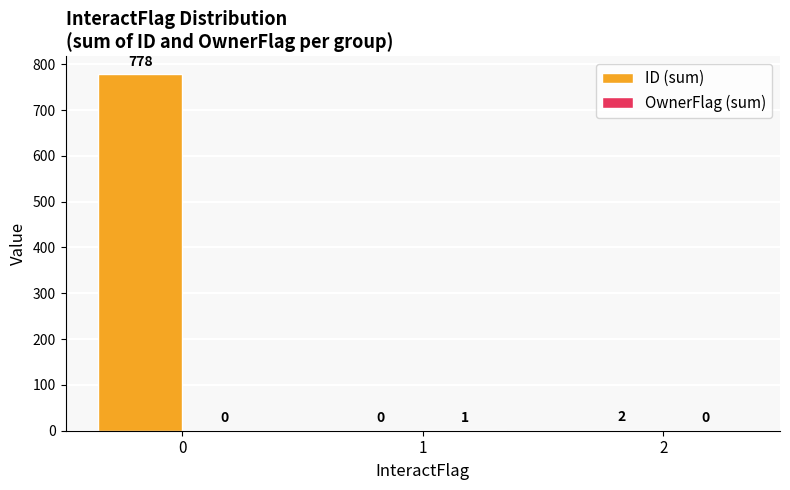

What is the total value across all series at 0?

778